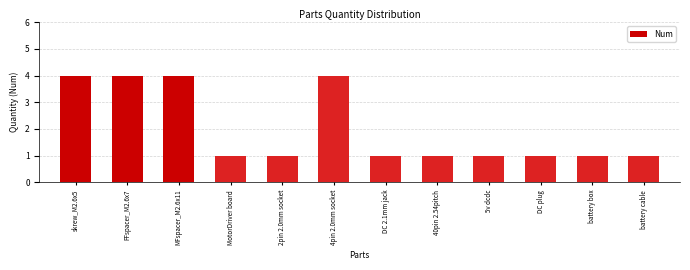

Reading left to right, transcribe all the data shown in this chart.

4	4	4	1	1	4	1	1	1	1	1	1